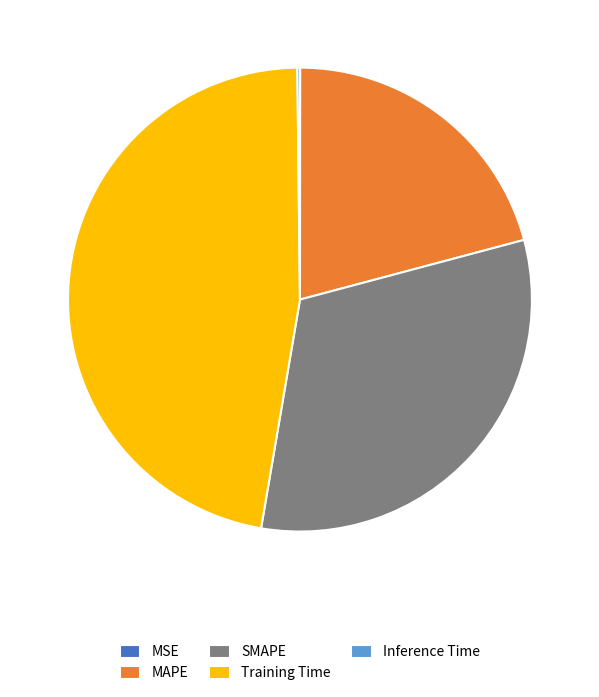

Is it true that SMAPE is 32% of the pie?

True